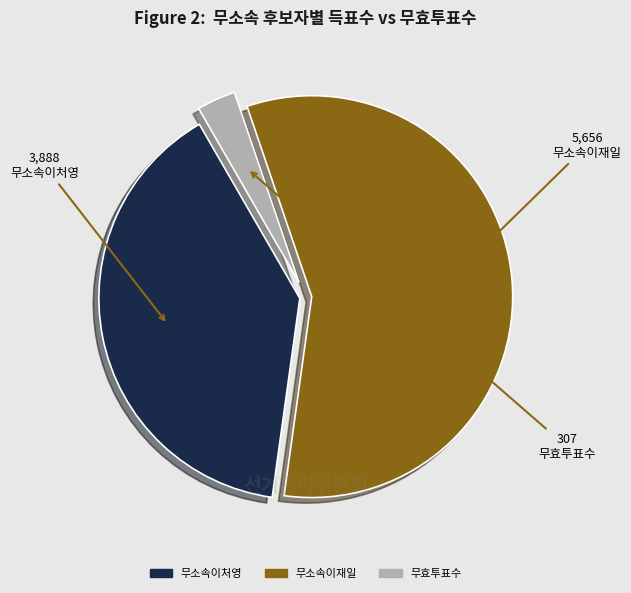

The 무효투표수 slice represents 3% of the pie. True or false?

True